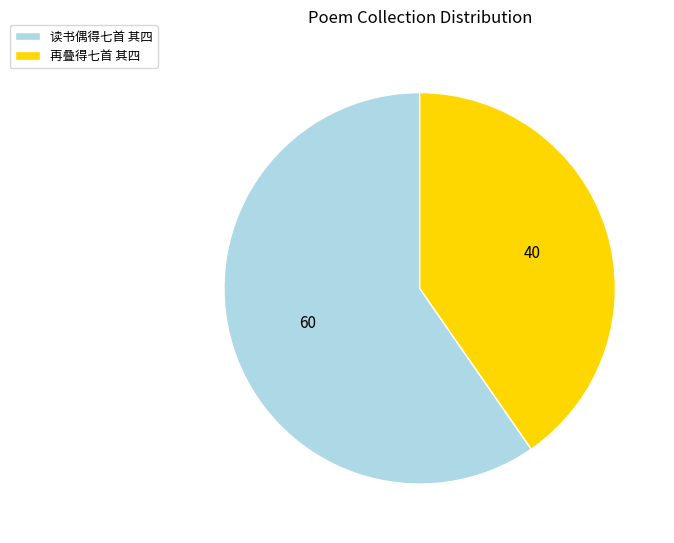

Rank the categories by value from lowest to highest.

再叠得七首 其四, 读书偶得七首 其四